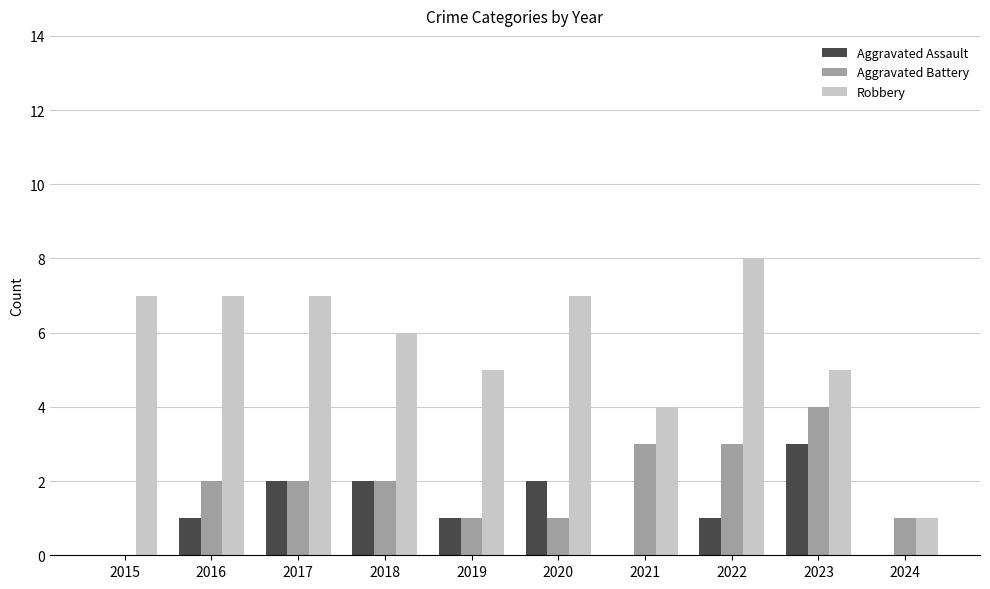

The value of Aggravated Battery at 2024 is 0. True or false?

False